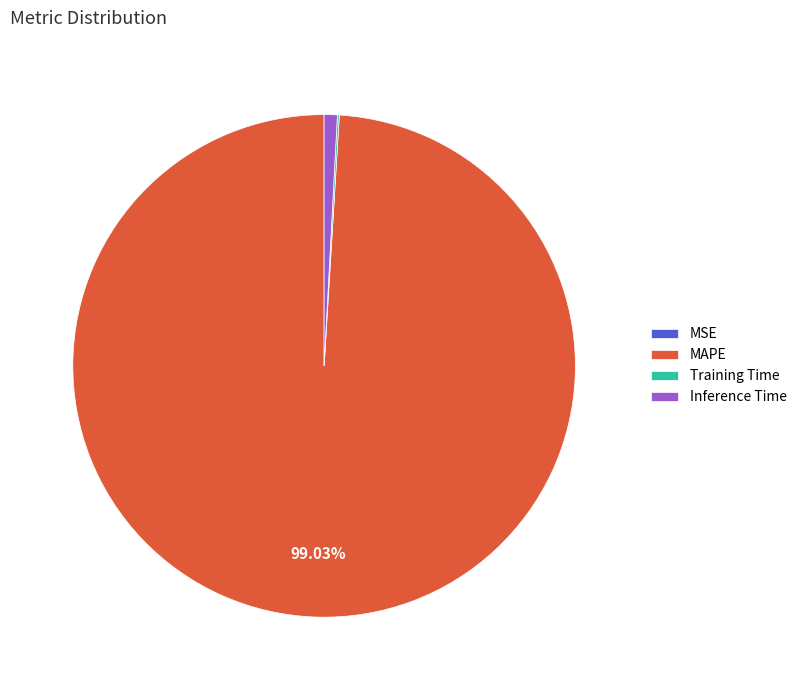

Does any single category account for the majority?

Yes